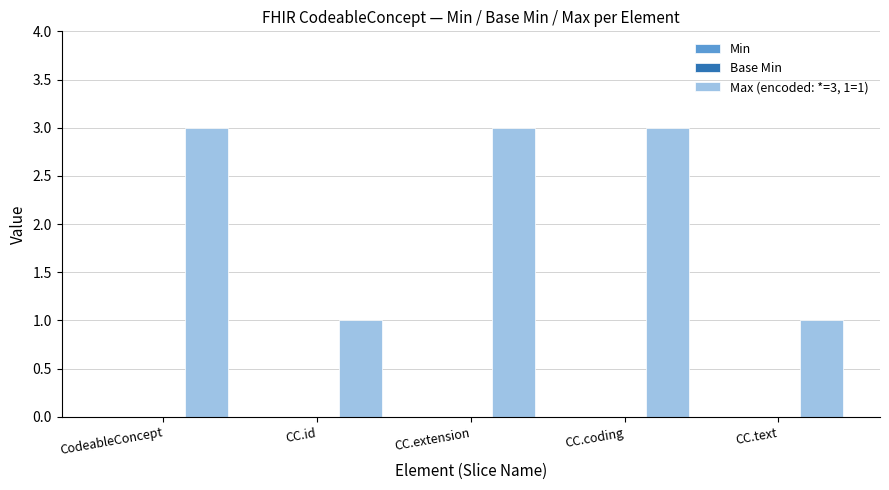

What is the value of the 2nd bar from the left?

1